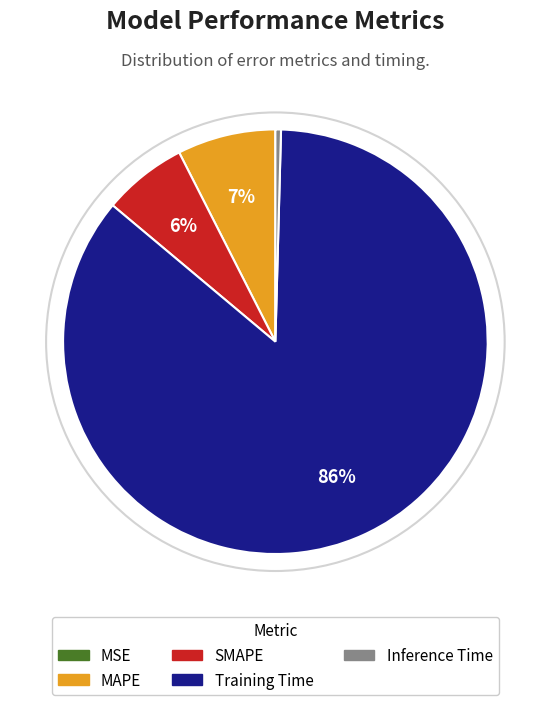

Combined, do SMAPE and Inference Time account for over 50%?

No